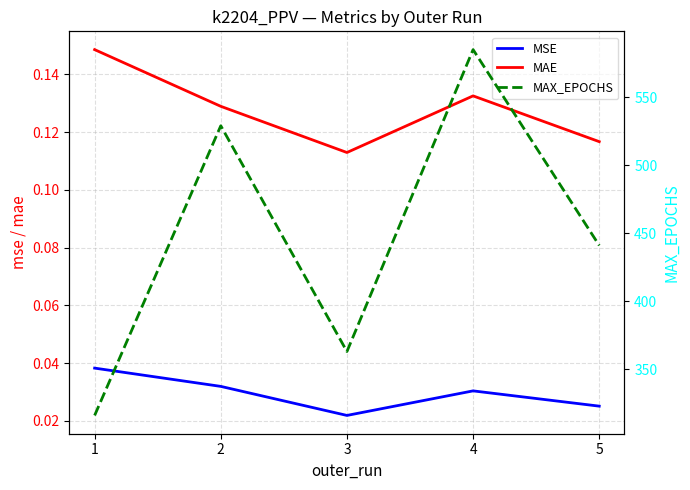

List the labels in order of MAE value, smallest first.

3, 5, 2, 4, 1